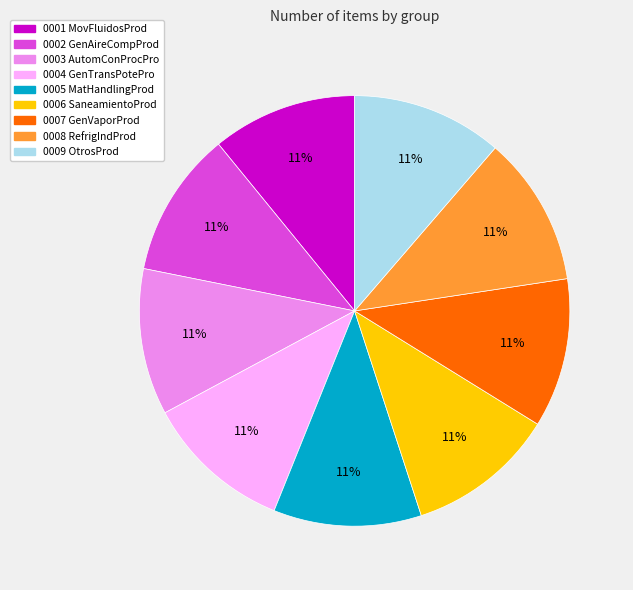

Count the number of slices in the pie.

9